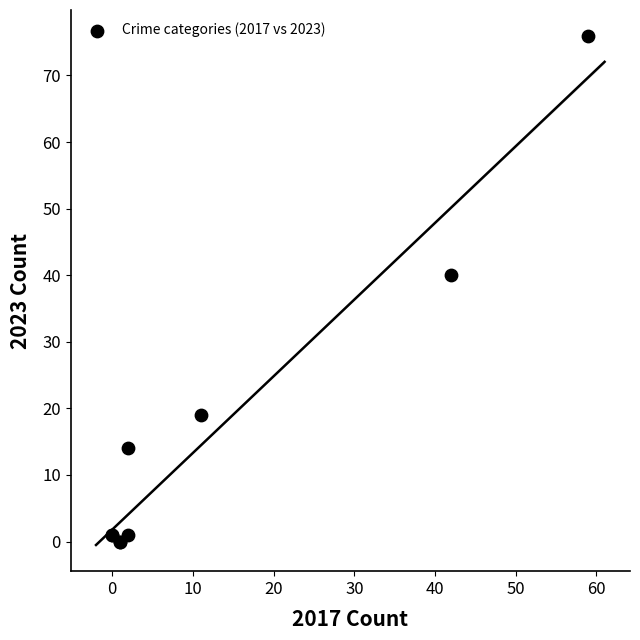

What Y value in the scatter plot is closest to 38?

40